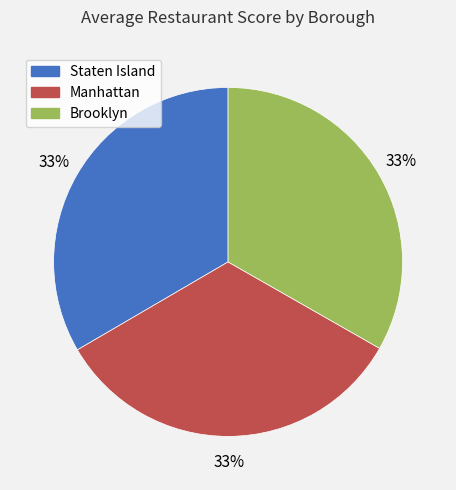

Is Brooklyn the majority of the pie?

No